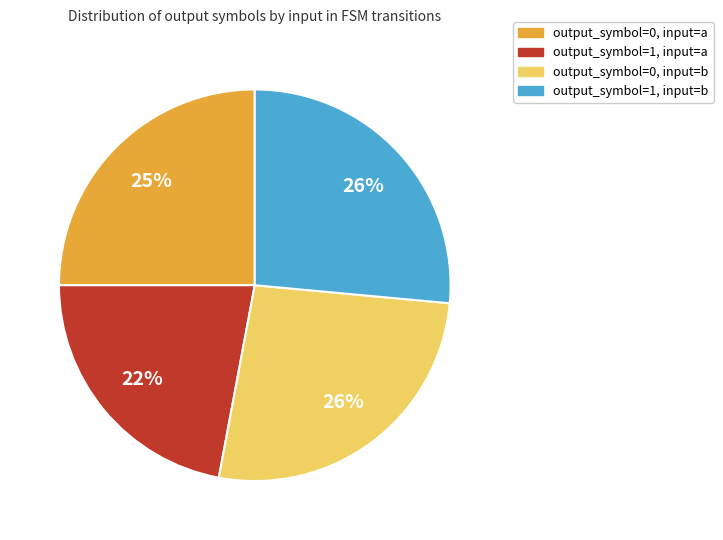

To the nearest percent, what is the difference between the output_symbol=1, input=b and output_symbol=1, input=a slice percentages?

4%